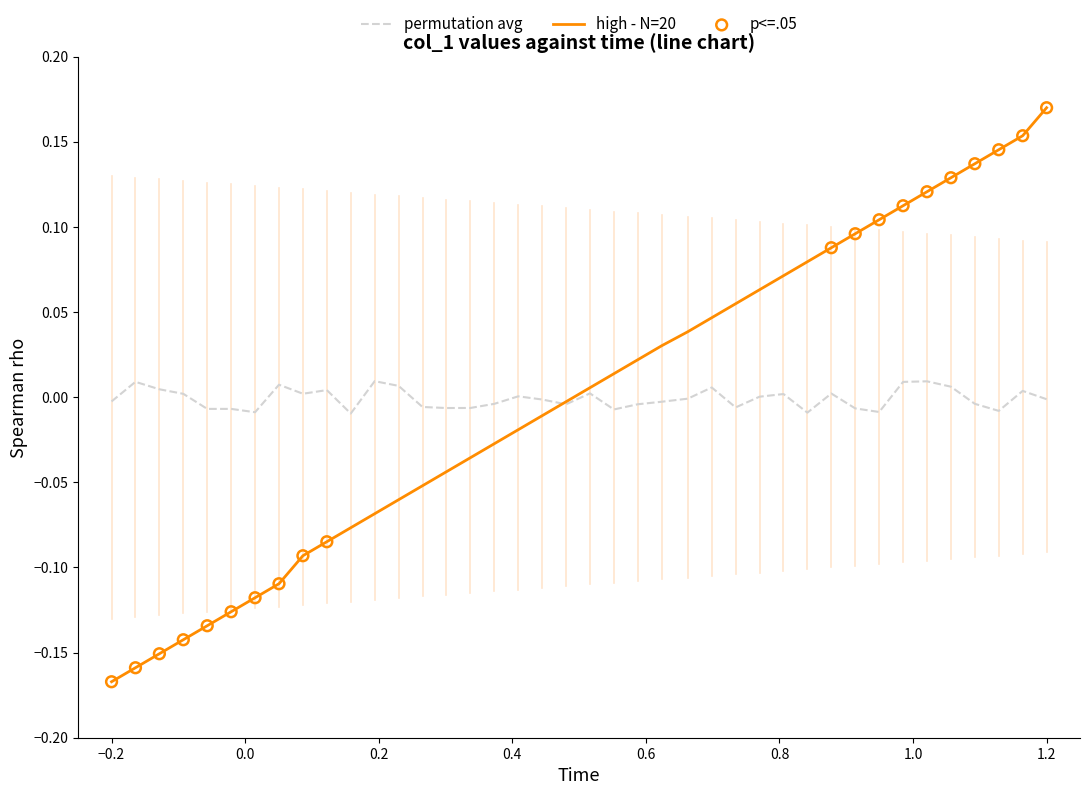

Which series has the widest spread of values?

high - N=20